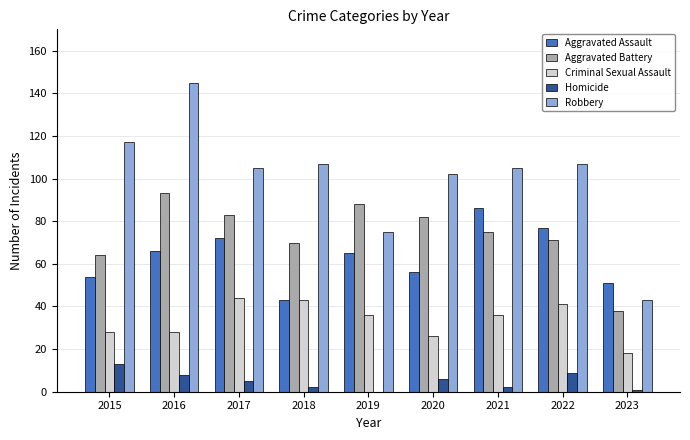

What is the sum of all Robbery values?

906